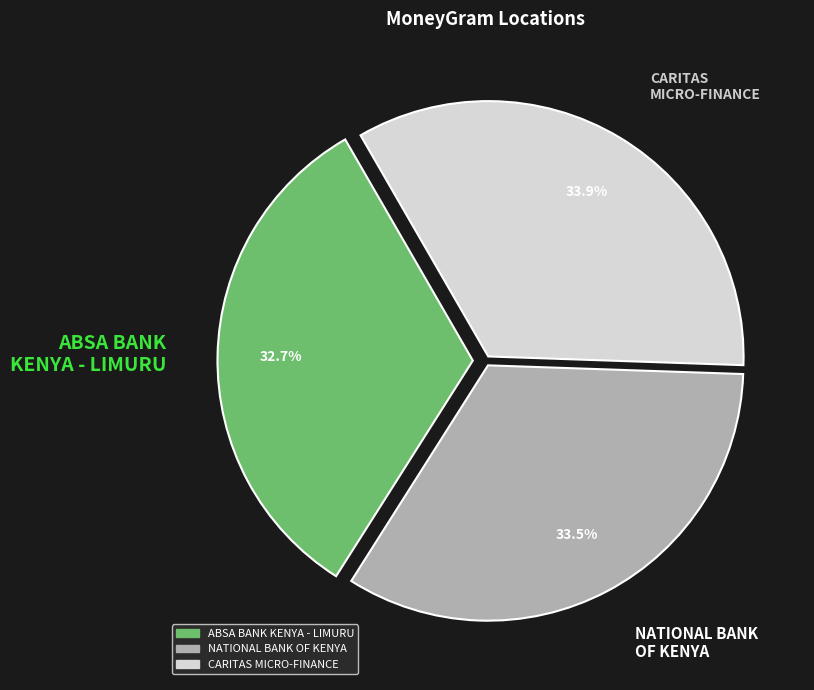

Between ABSA BANK KENYA - LIMURU and NATIONAL BANK OF KENYA, which is larger?

NATIONAL BANK OF KENYA